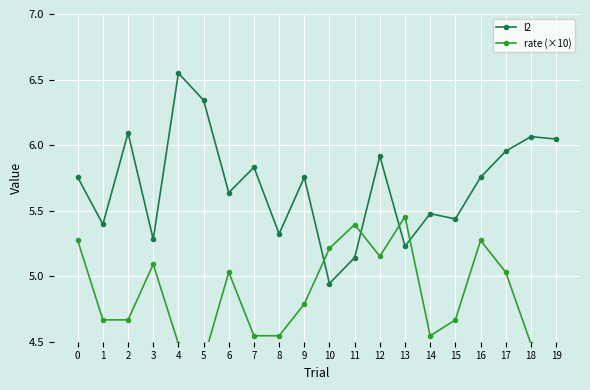

What is the sum of all rate (×10) values?

97.0